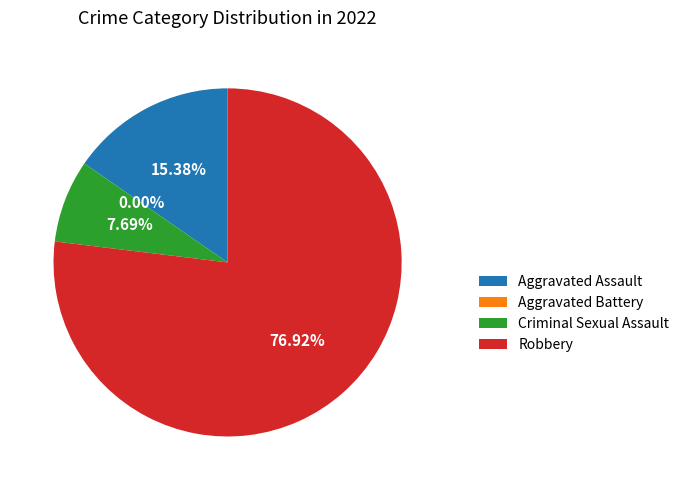

To the nearest percent, what portion does Aggravated Assault represent?

15%